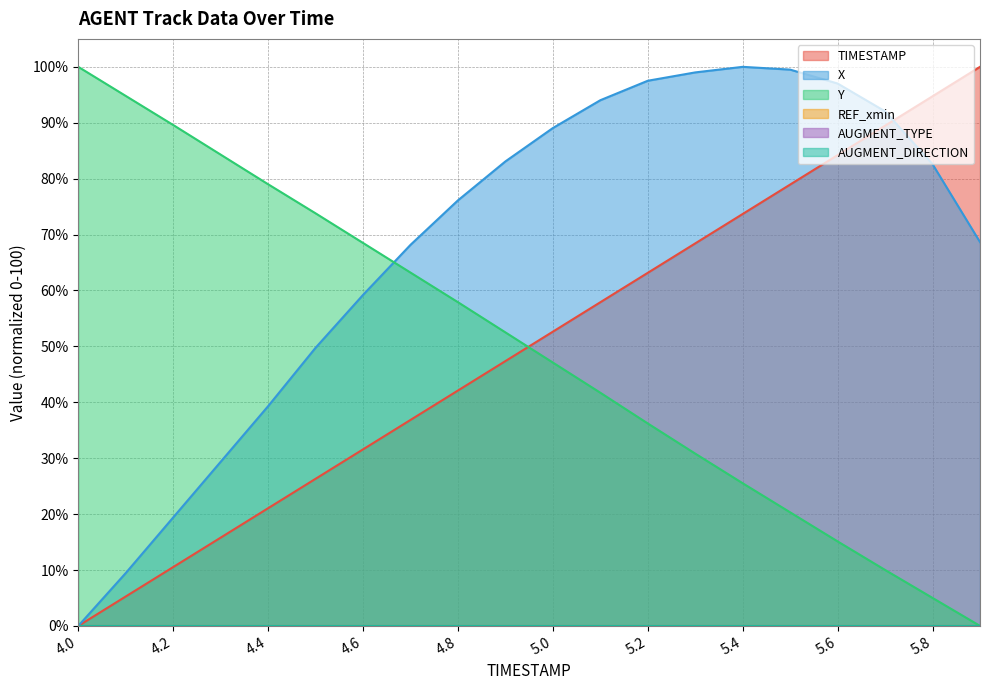

True or false: X and Y intersect in this chart.

True